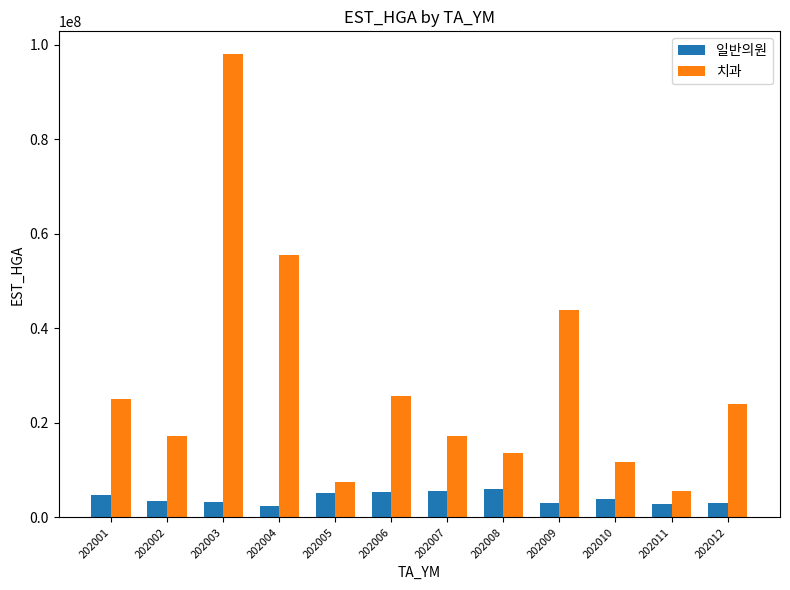

How many values in the 일반의원 series are below 3856630?

6